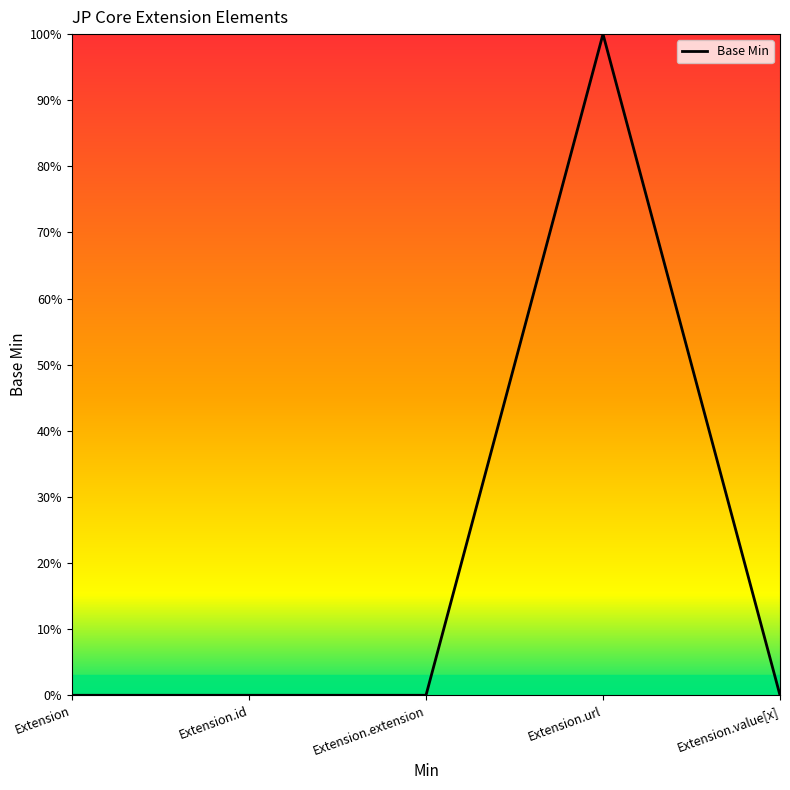

Is this an area chart (filled region under the line)?

Yes